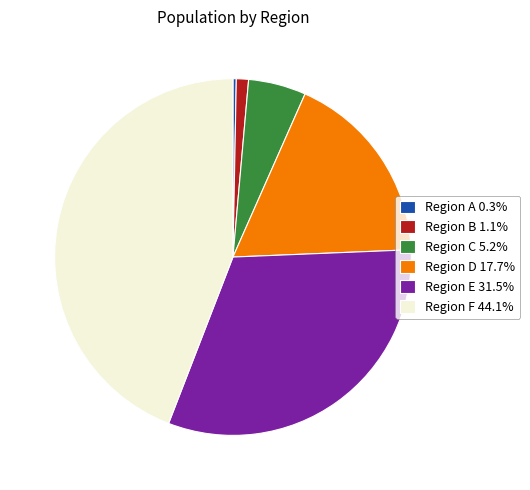

Does Region E 31.5% account for over 50% of the chart?

No